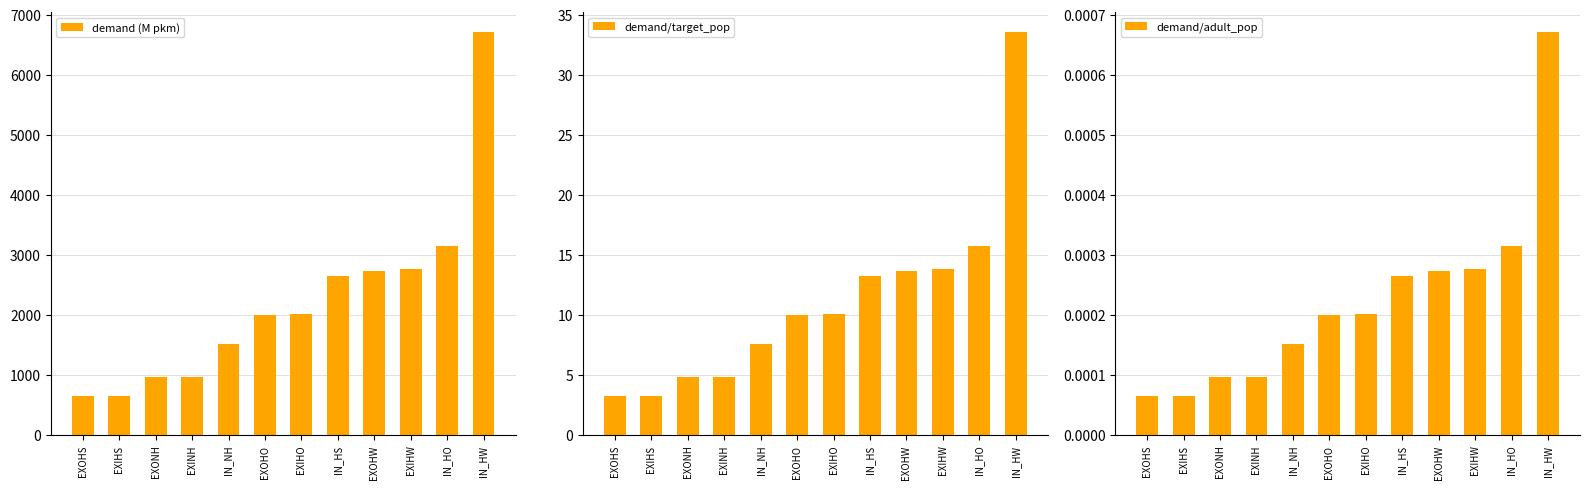

Between IN_NH and EXIHW, which is larger?

EXIHW